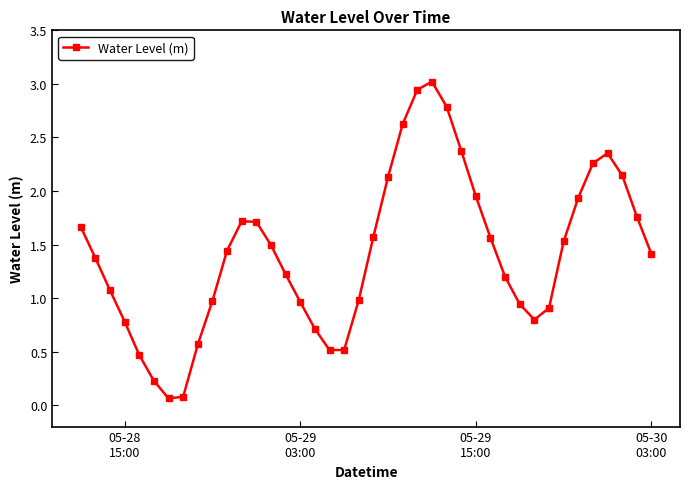

How many points are lower than both their immediate neighbors (excluding endpoints)?

3